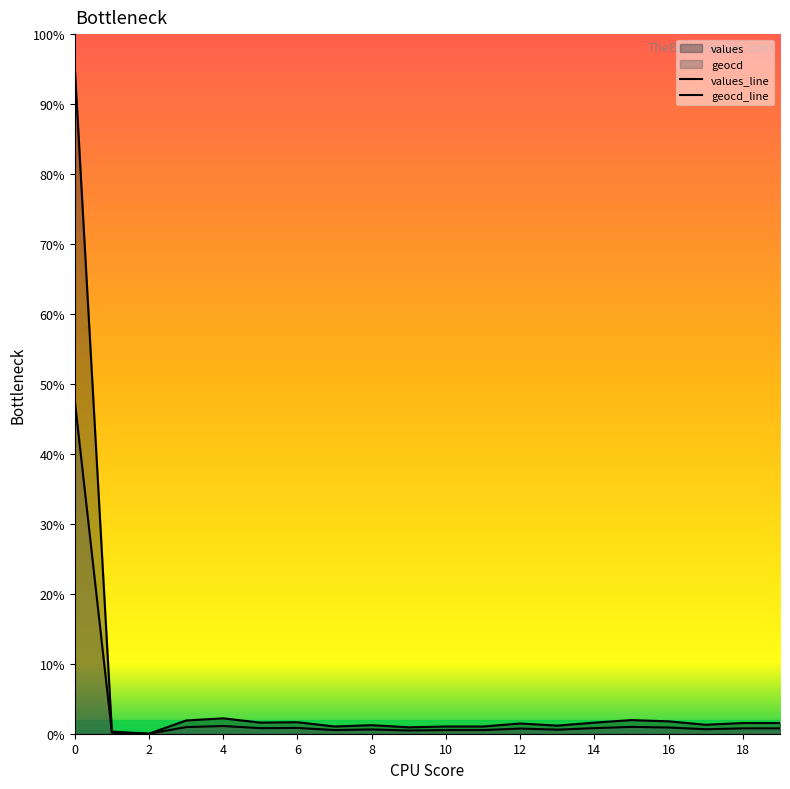

Does the chart display data point markers on the line(s)?

No